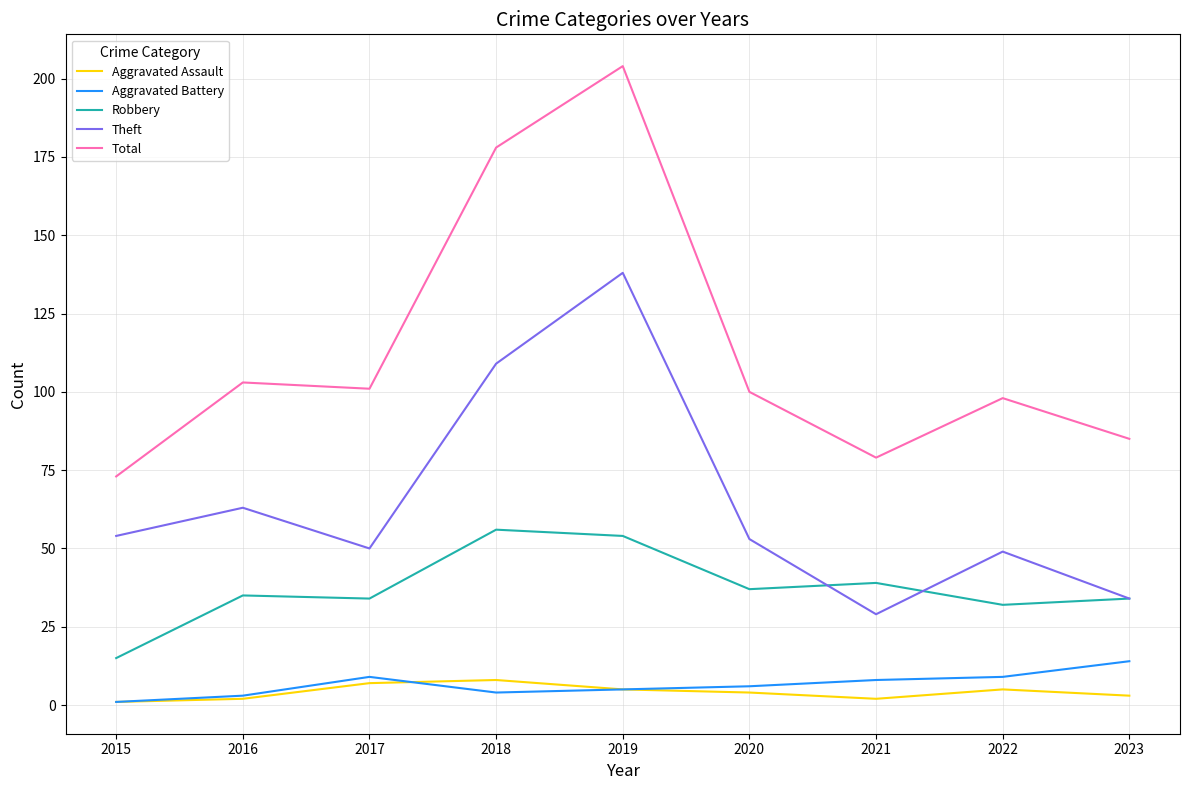

What is the difference between the second highest and minimum values in the Total series?

105